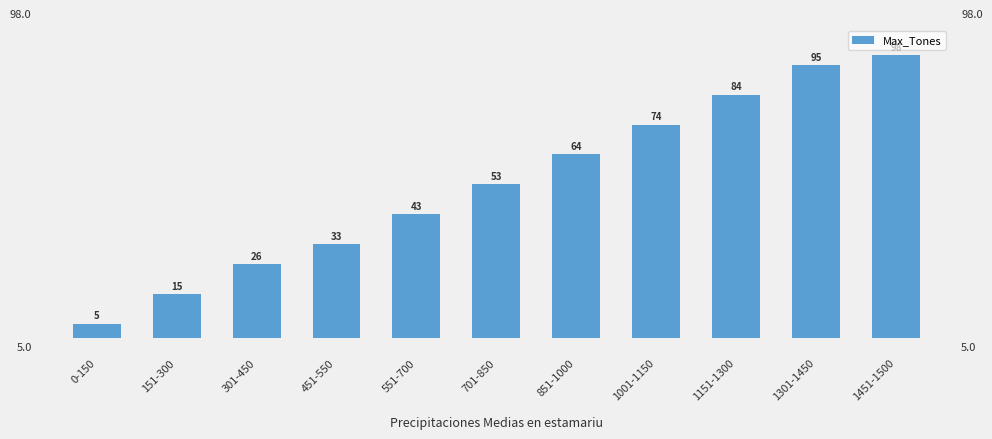

What position from the left is 1301-1450?

10